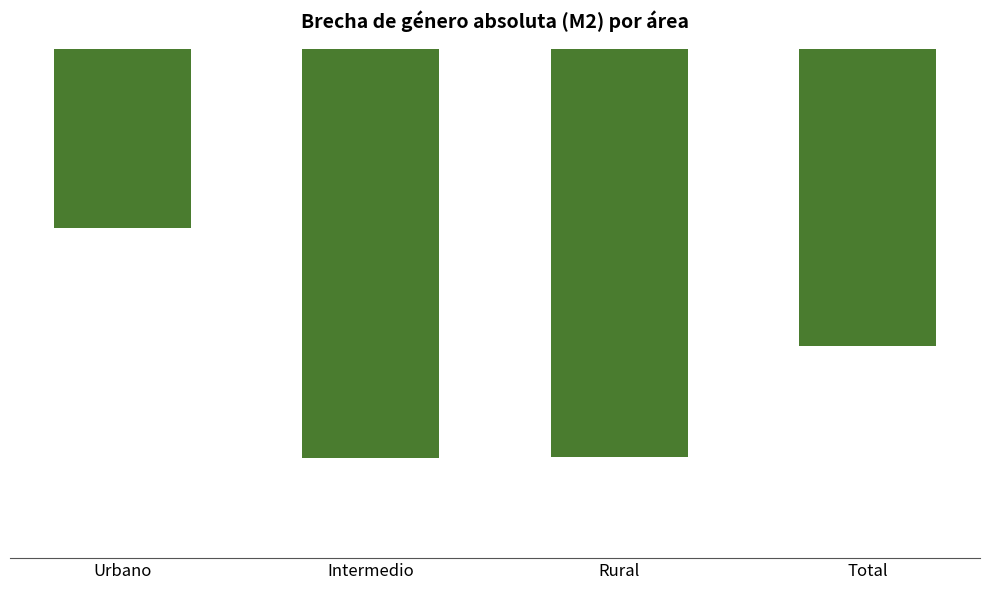

Reading left to right, what are all the values shown in this chart?

Urbano=-8.8	Intermedio=-20.1	Rural=-20.0	Total=-14.6